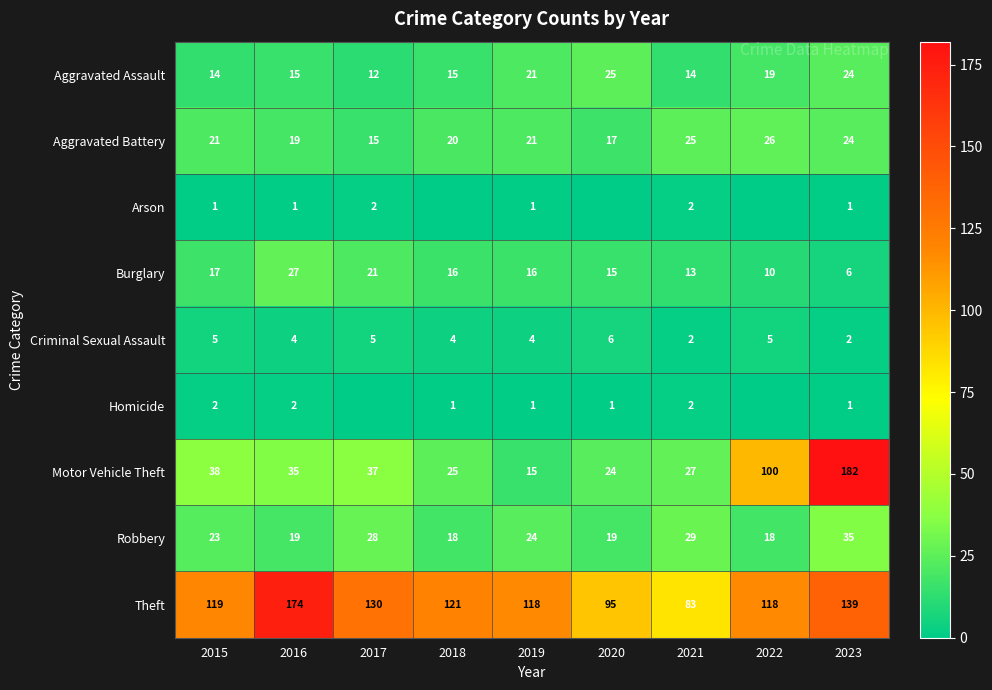

List the labels in order of Motor Vehicle Theft value, smallest first.

2019, 2020, 2018, 2021, 2016, 2017, 2015, 2022, 2023